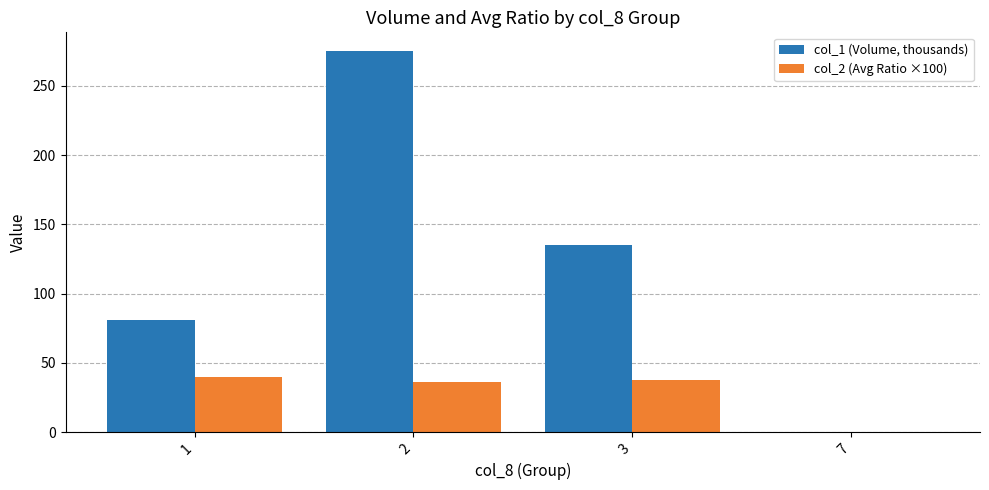

What is the highest value of the col_1 (Volume, thousands) series?

275.0